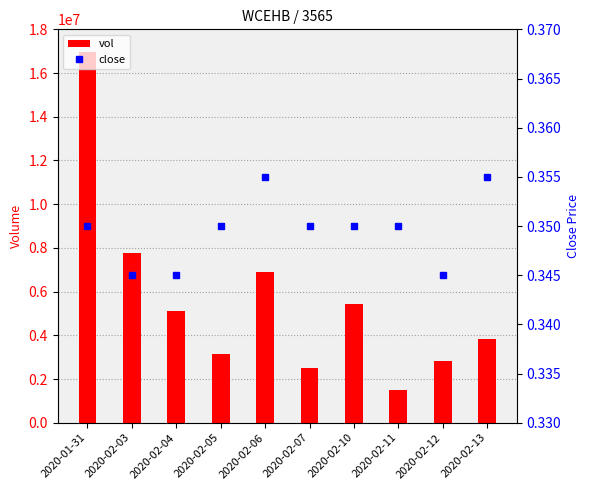

Rank the series at 2020-02-05 from highest to lowest value.

vol, close